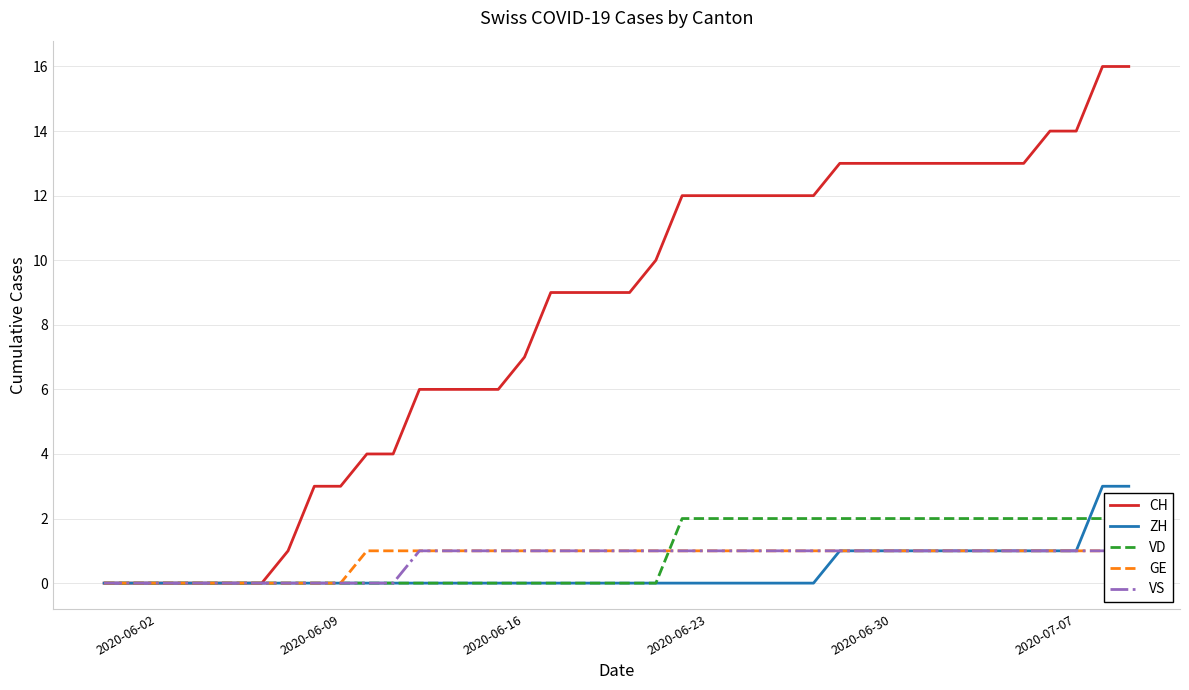

What is the difference between the second highest and second lowest values in the ZH series?

3